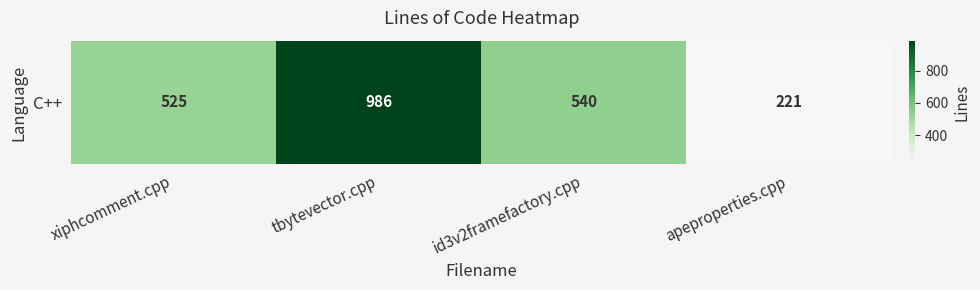

How many data points does each series have?

4